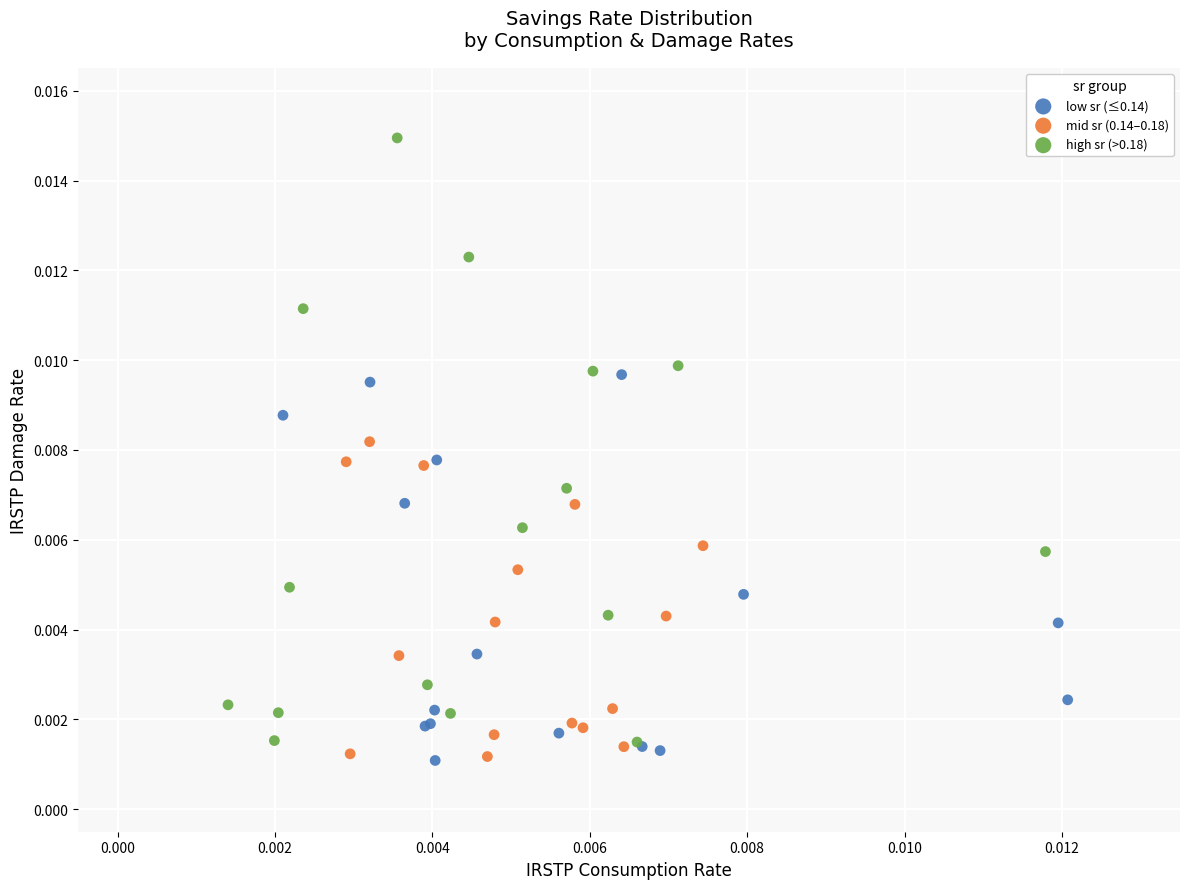

What are all the series names shown in the legend?

low sr (≤0.14), mid sr (0.14–0.18), high sr (>0.18)